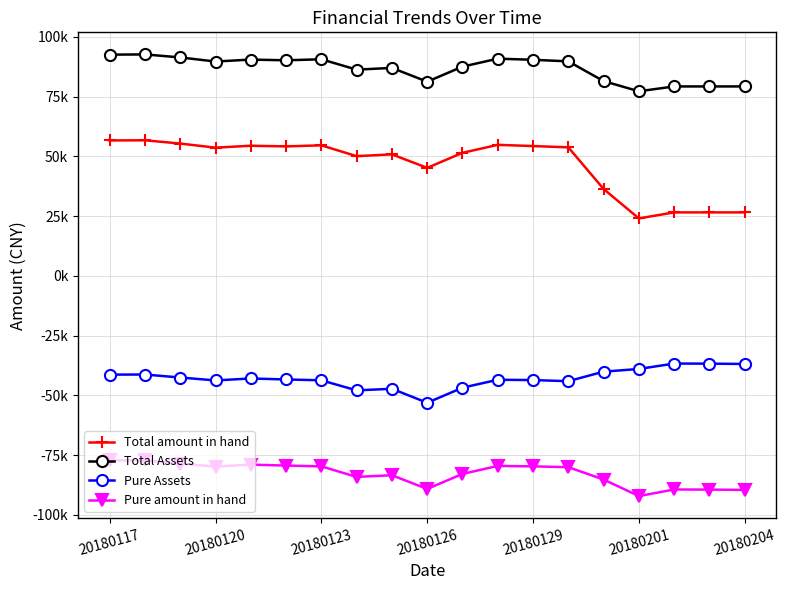

What are all the series names shown in the legend?

Total amount in hand, Total Assets, Pure Assets, Pure amount in hand